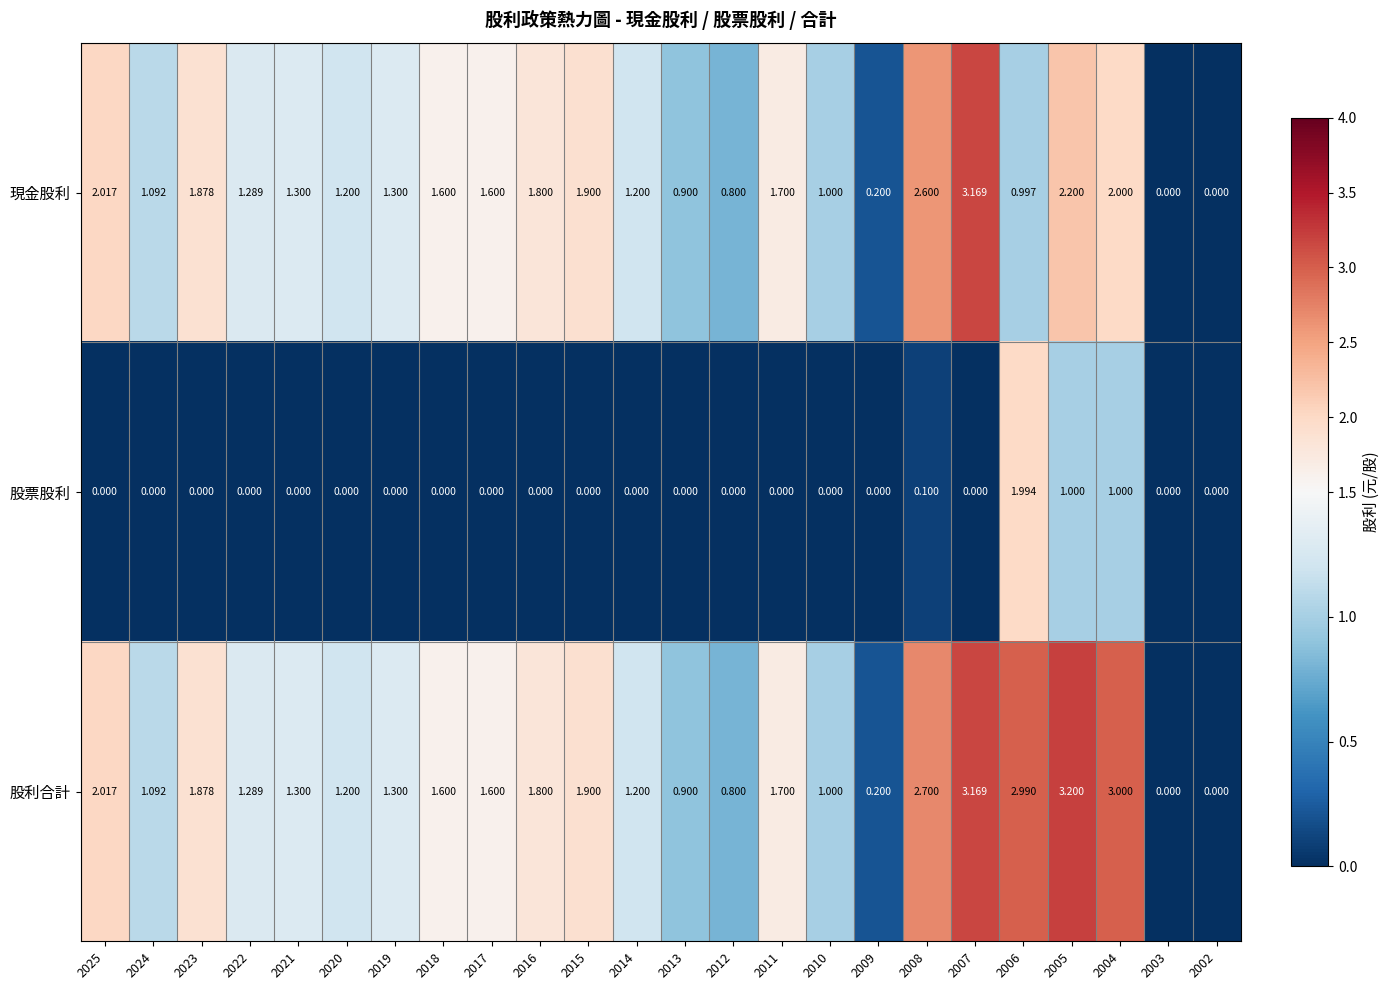

Which series has the largest total across all categories?

股利合計